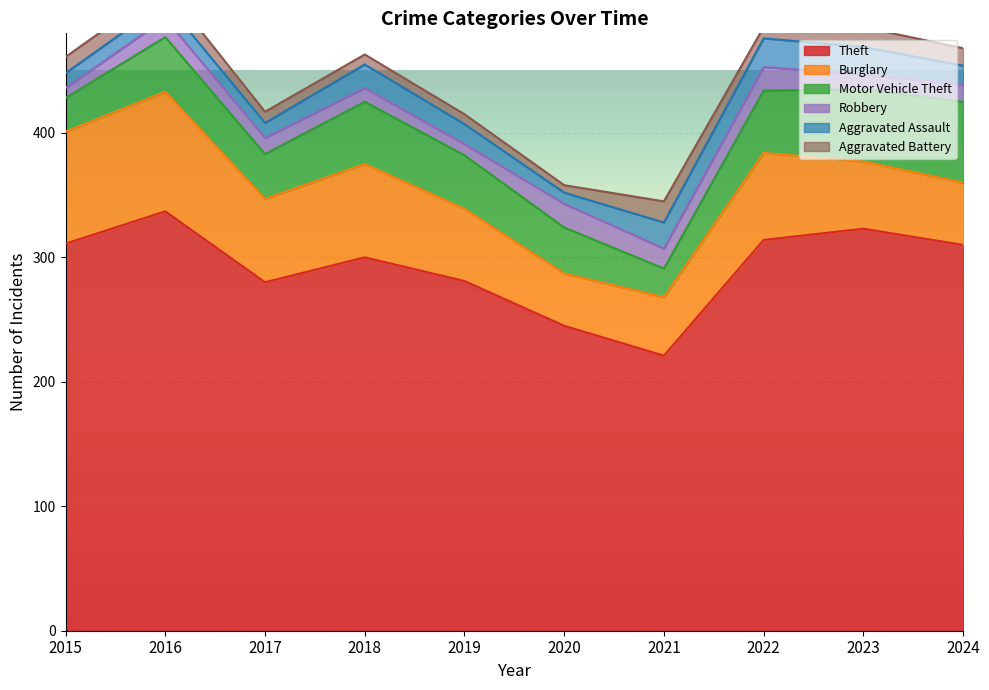

True or false: Motor Vehicle Theft and Theft cross at least once.

False